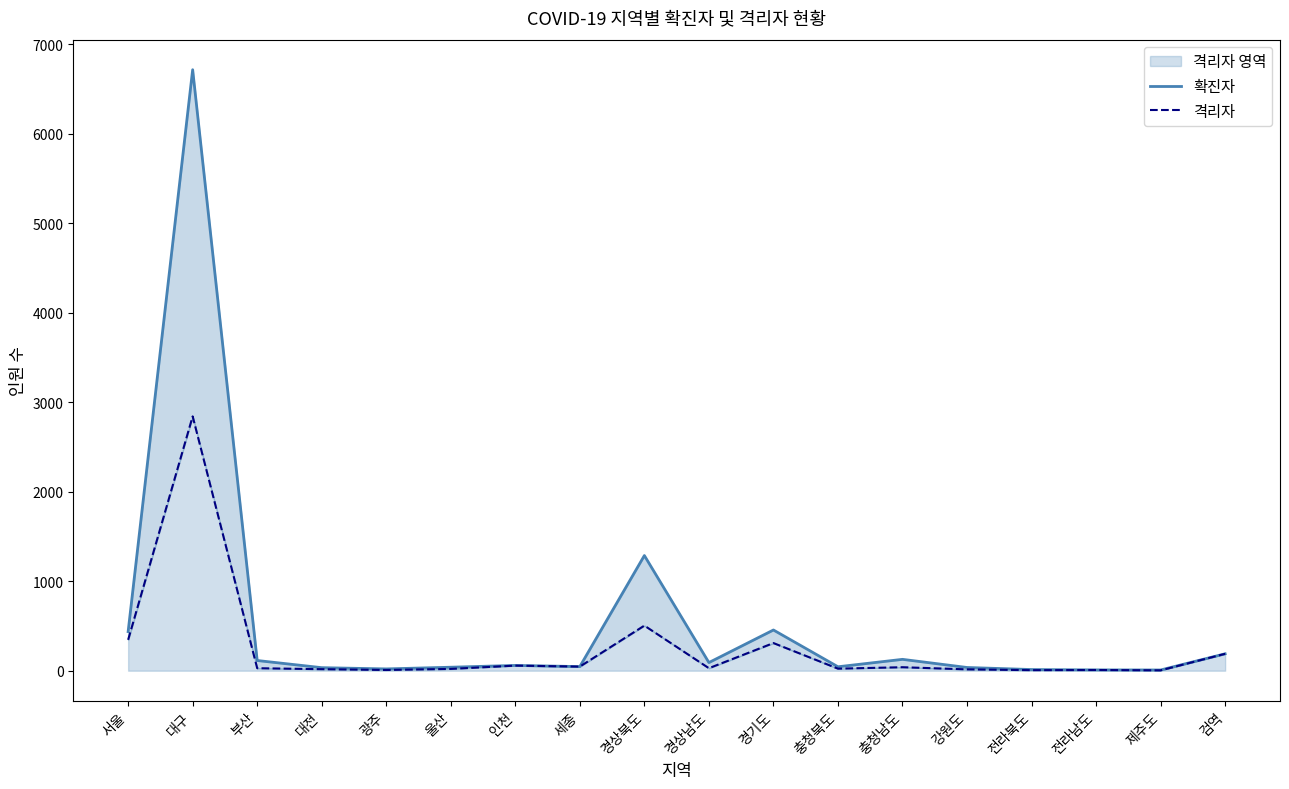

Which series has the largest range (max minus min)?

확진자